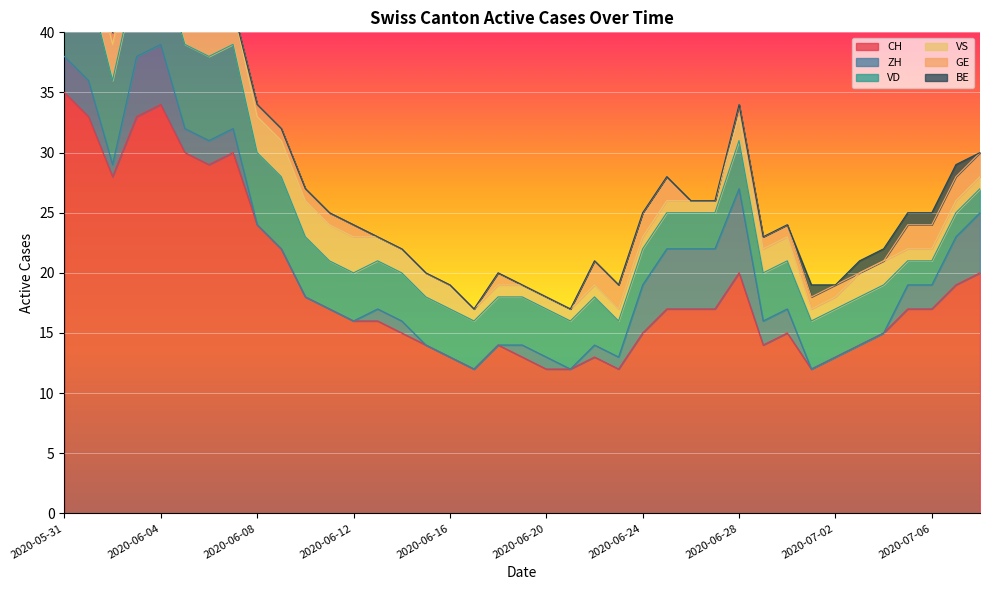

What is the label of the 19th point from the left?

2020-06-18